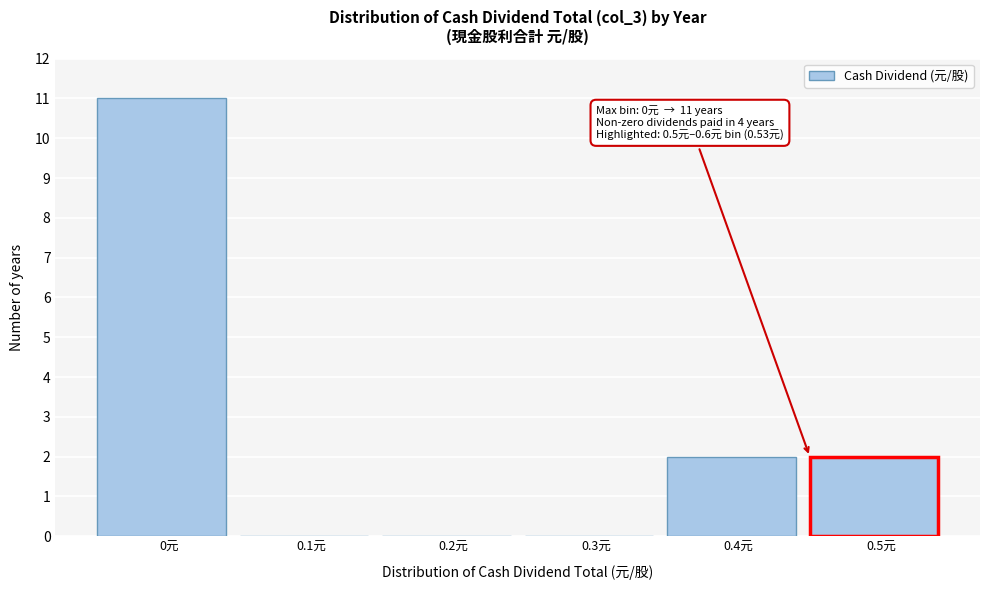

Reading left to right, extract all data points from this chart.

0元=11	0.1元=0	0.2元=0	0.3元=0	0.4元=2	0.5元=2